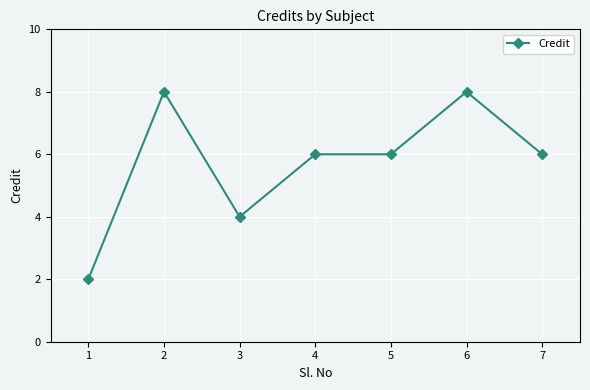

Where is the first local maximum?

2